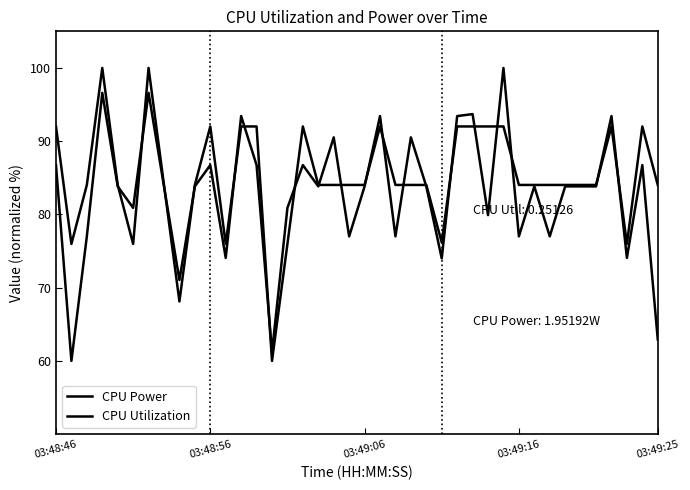

How many intersections are there between CPU Utilization and CPU Power?

20